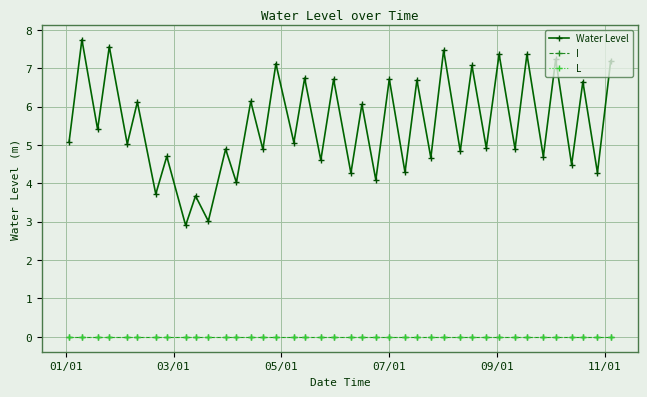

Reading left to right, transcribe all the data shown in this chart.

Water Level: 5.1	7.7	5.4	7.6	5.0	6.1	3.7	4.7	2.9	3.7	3.0	4.9	4.0	6.1	4.9	7.1	5.1	6.7	4.6	6.7	4.3	6.1	4.1	6.7	4.3	6.7	4.7	7.5	4.8	7.1	4.9	7.4	4.9	7.4	4.7	7.2	4.5	6.6	4.3	7.2
I: 0.0	0.0	0.0	0.0	0.0	0.0	0.0	0.0	0.0	0.0	0.0	0.0	0.0	0.0	0.0	0.0	0.0	0.0	0.0	0.0	0.0	0.0	0.0	0.0	0.0	0.0	0.0	0.0	0.0	0.0	0.0	0.0	0.0	0.0	0.0	0.0	0.0	0.0	0.0	0.0
L: 0.0	0.0	0.0	0.0	0.0	0.0	0.0	0.0	0.0	0.0	0.0	0.0	0.0	0.0	0.0	0.0	0.0	0.0	0.0	0.0	0.0	0.0	0.0	0.0	0.0	0.0	0.0	0.0	0.0	0.0	0.0	0.0	0.0	0.0	0.0	0.0	0.0	0.0	0.0	0.0